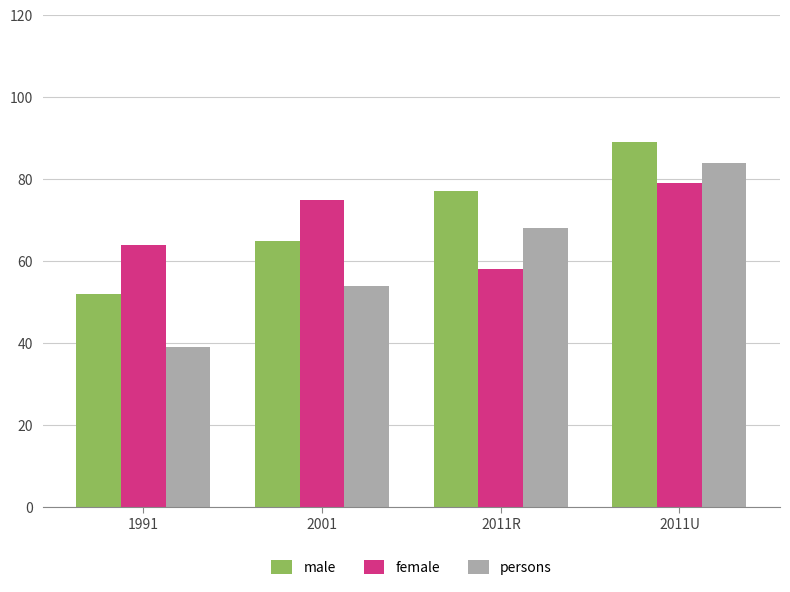

Rank the series by their maximum value, from lowest to highest.

female, persons, male